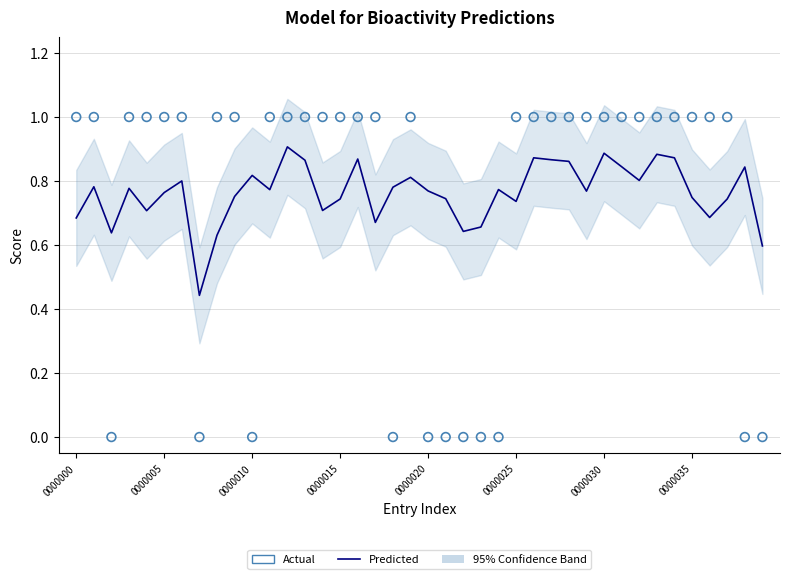

What is the total value across all series at 12?

1.9